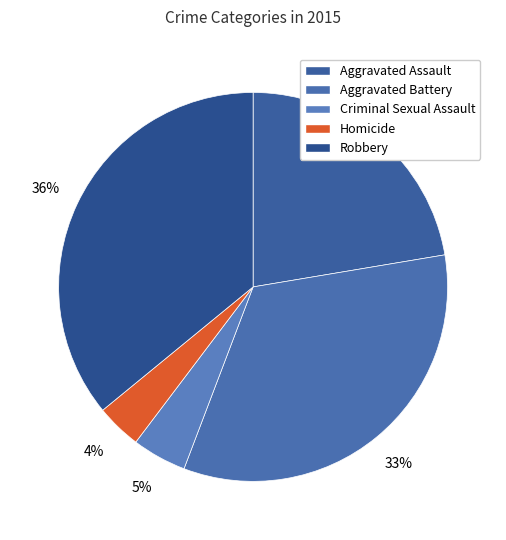

Count the number of slices in the pie.

5